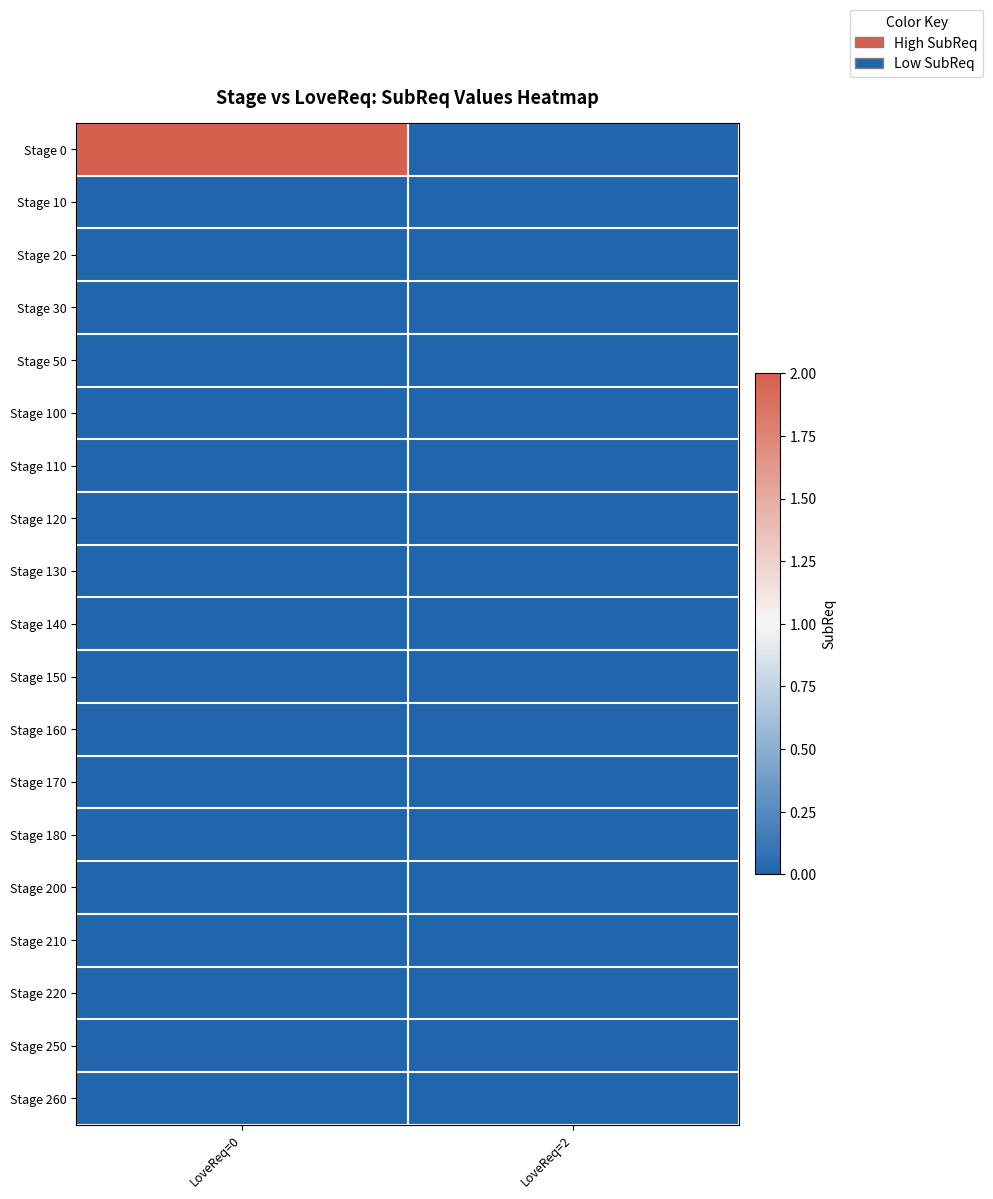

Reading right to left, list all the values displayed in this chart.

Stage 0: LoveReq=2=0	LoveReq=0=2
Stage 10: LoveReq=2=0	LoveReq=0=0
Stage 20: LoveReq=2=0	LoveReq=0=0
Stage 30: LoveReq=2=0	LoveReq=0=0
Stage 50: LoveReq=2=0	LoveReq=0=0
Stage 100: LoveReq=2=0	LoveReq=0=0
Stage 110: LoveReq=2=0	LoveReq=0=0
Stage 120: LoveReq=2=0	LoveReq=0=0
Stage 130: LoveReq=2=0	LoveReq=0=0
Stage 140: LoveReq=2=0	LoveReq=0=0
Stage 150: LoveReq=2=0	LoveReq=0=0
Stage 160: LoveReq=2=0	LoveReq=0=0
Stage 170: LoveReq=2=0	LoveReq=0=0
Stage 180: LoveReq=2=0	LoveReq=0=0
Stage 200: LoveReq=2=0	LoveReq=0=0
Stage 210: LoveReq=2=0	LoveReq=0=0
Stage 220: LoveReq=2=0	LoveReq=0=0
Stage 250: LoveReq=2=0	LoveReq=0=0
Stage 260: LoveReq=2=0	LoveReq=0=0